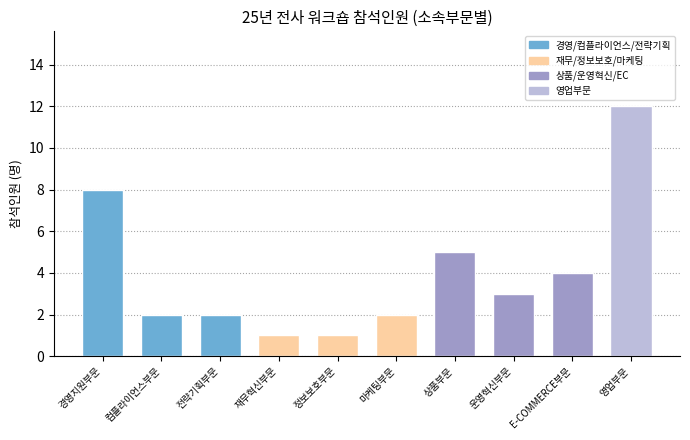

Which has a higher value, 운영혁신부문 or 재무혁신부문?

운영혁신부문